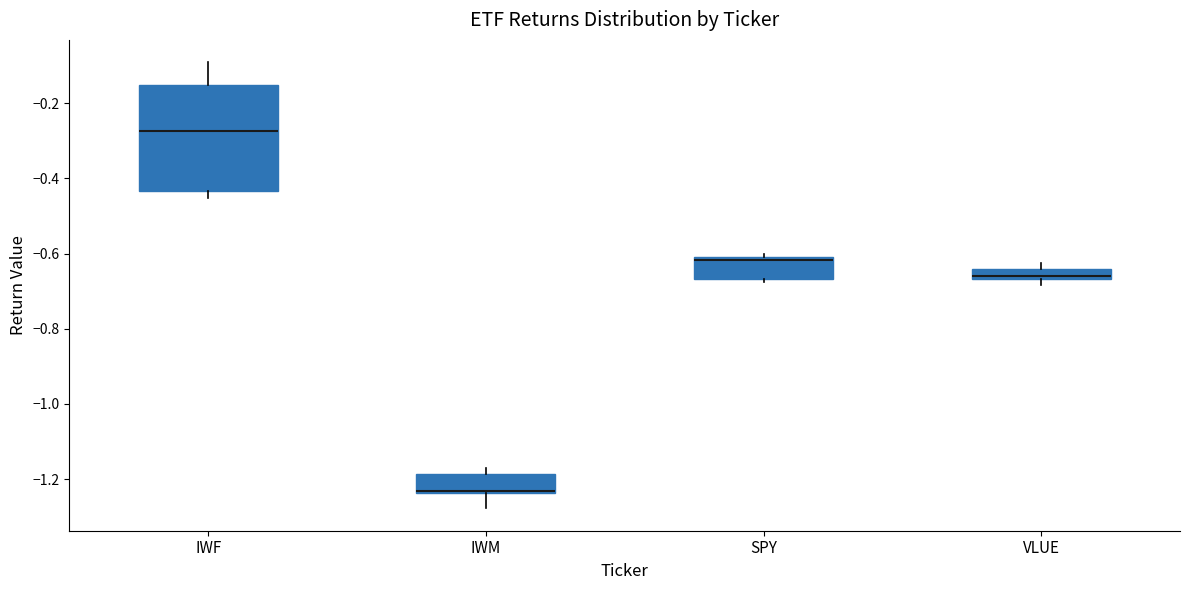

Which box has the lowest median line?

IWM